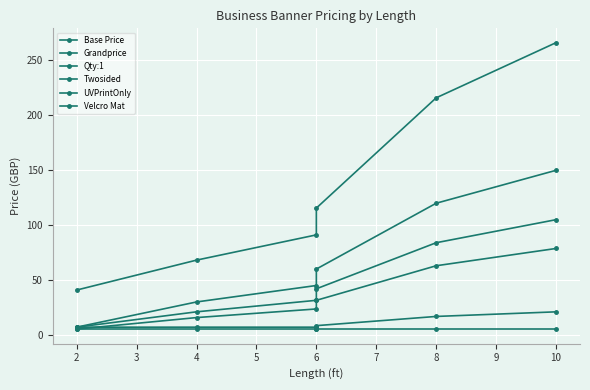

True or false: Qty:1 and Twosided intersect in this chart.

False